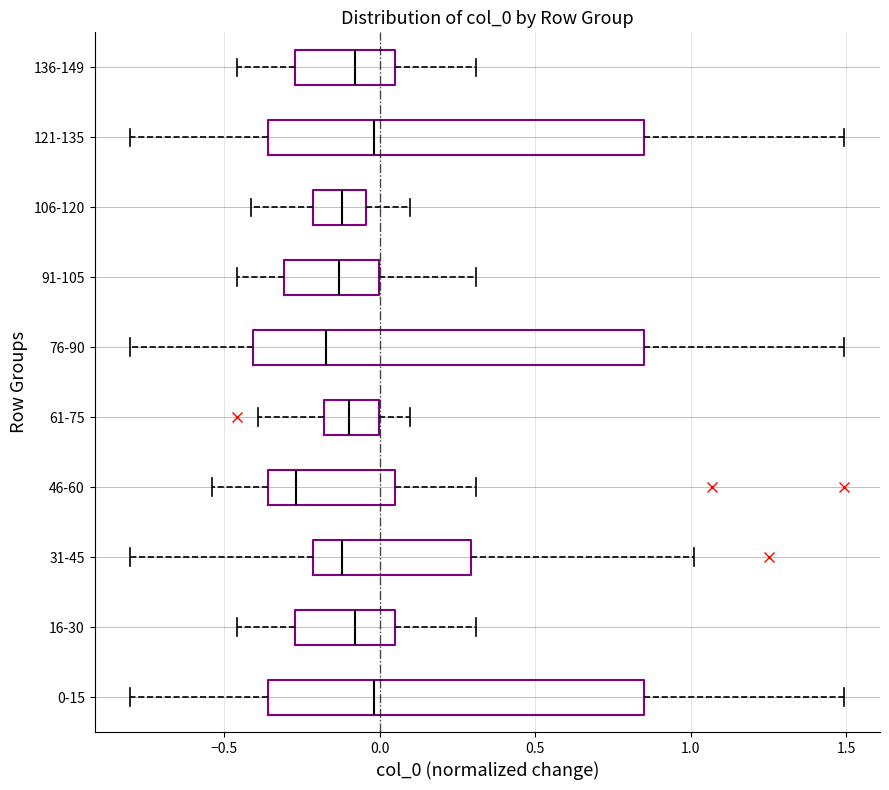

Reading bottom to top, transcribe this box plot: for each box, give where its median line is, the range the box spans, and where its two whiskers end, as read against the x-axis. The values are not printed on the chart, so give them approximately, as read against the axis.

0-15: median 0.00, box -0.35 to 0.85, whiskers -0.80 to 1.50
16-30: median -0.10, box -0.25 to 0.05, whiskers -0.45 to 0.30
31-45: median -0.10, box -0.20 to 0.30, whiskers -0.80 to 1.00
46-60: median -0.25, box -0.35 to 0.05, whiskers -0.55 to 0.30
61-75: median -0.10, box -0.20 to 0.00, whiskers -0.40 to 0.10
76-90: median -0.15, box -0.40 to 0.85, whiskers -0.80 to 1.50
91-105: median -0.15, box -0.30 to 0.00, whiskers -0.45 to 0.30
106-120: median -0.10, box -0.20 to -0.05, whiskers -0.40 to 0.10
121-135: median 0.00, box -0.35 to 0.85, whiskers -0.80 to 1.50
136-149: median -0.10, box -0.25 to 0.05, whiskers -0.45 to 0.30